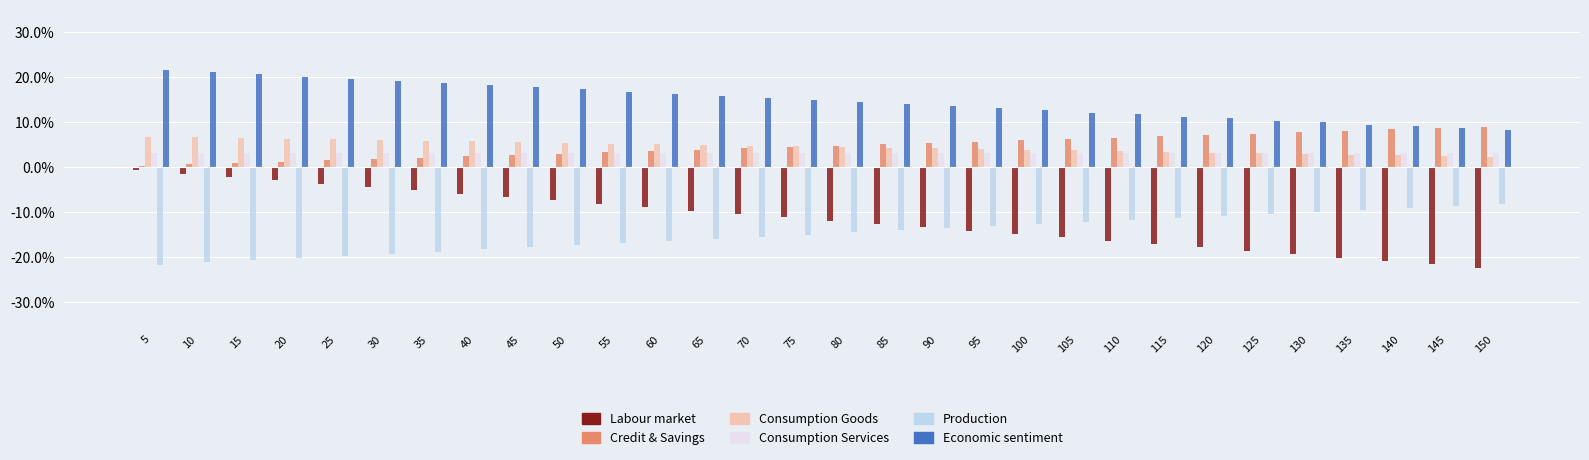

Are the bars grouped side by side (vs. stacked)?

Yes